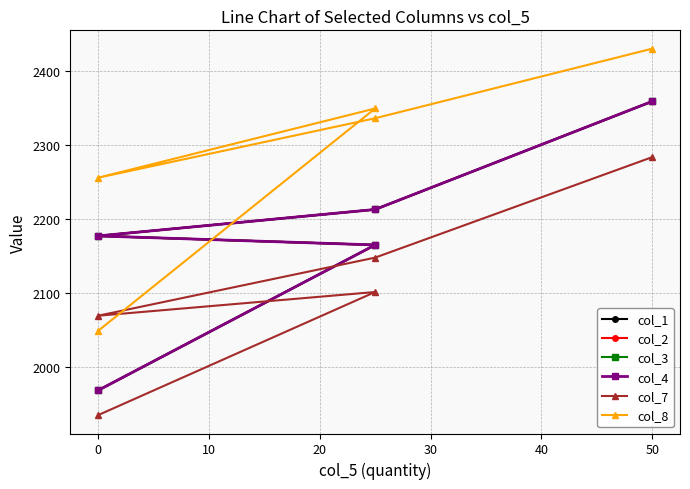

What is the difference between the second highest and minimum values in the col_7 series?

213.0